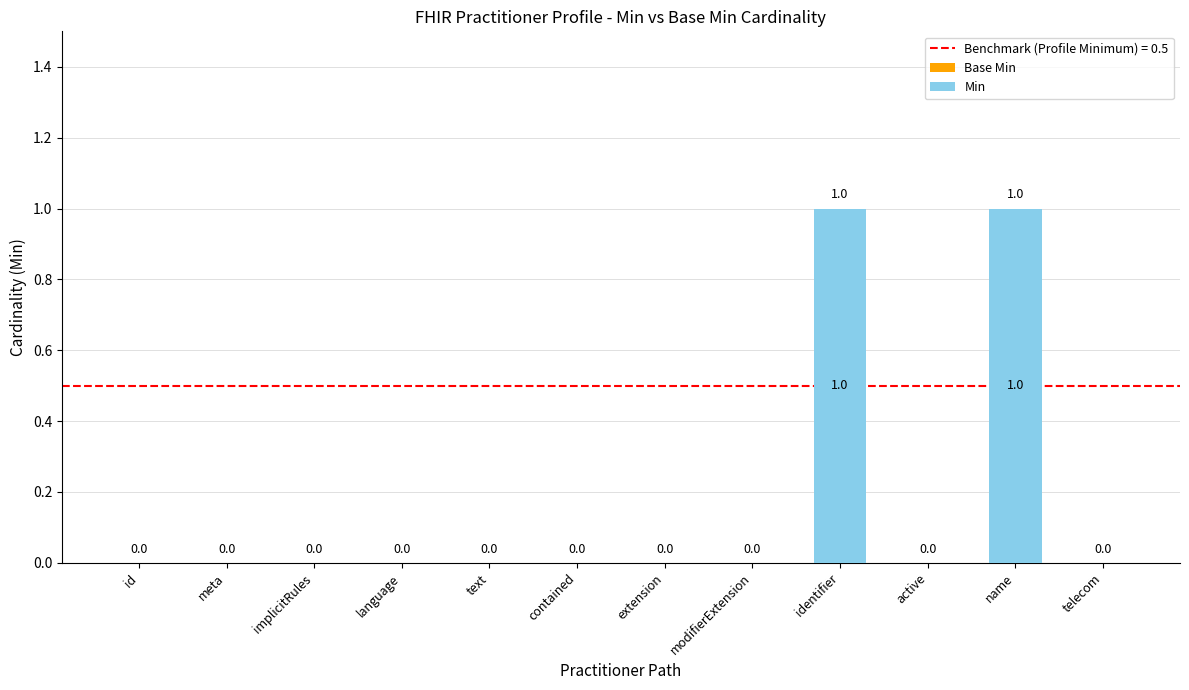

What is the maximum value shown in the chart?

1